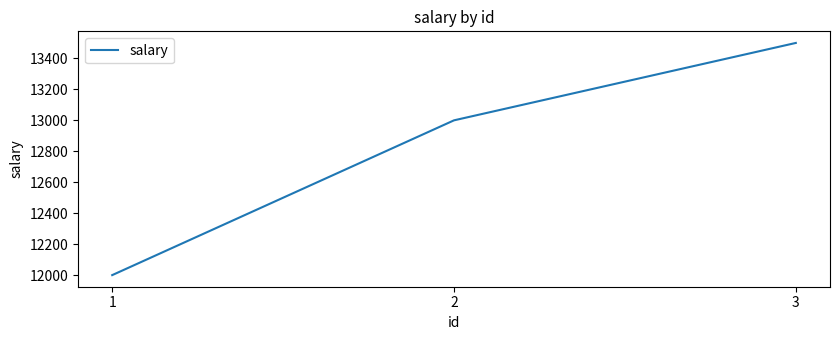

Rank the categories by value from lowest to highest.

1, 2, 3